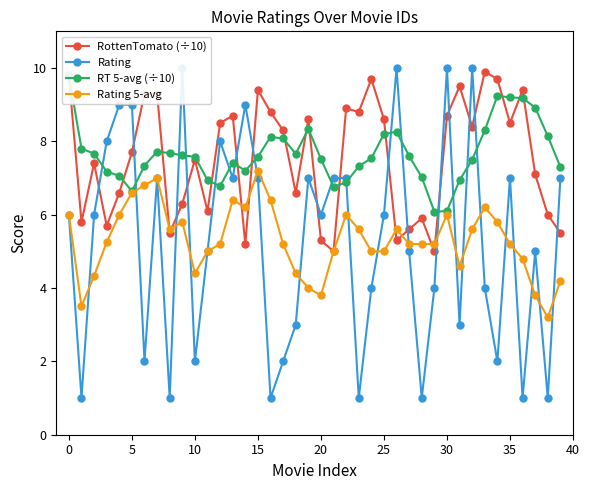

Which series has the widest spread of values?

Rating